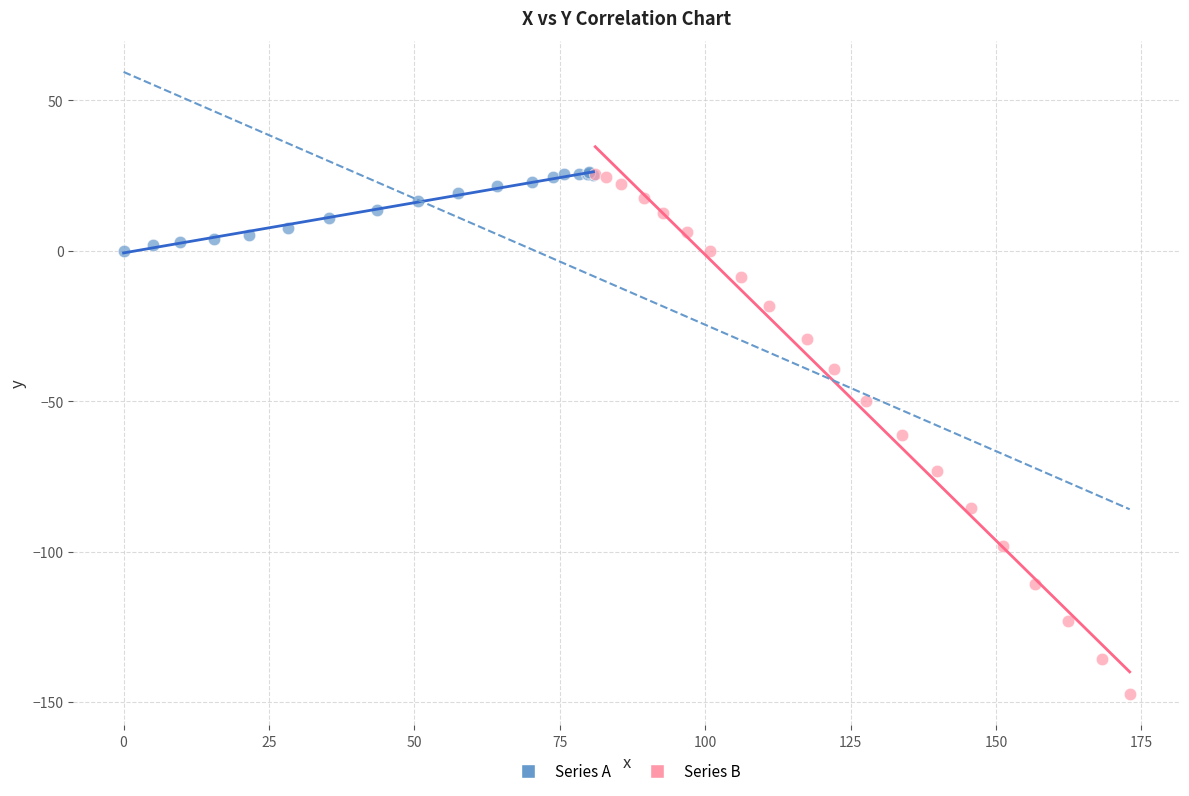

Which series reaches the minimum Y coordinate?

Series B